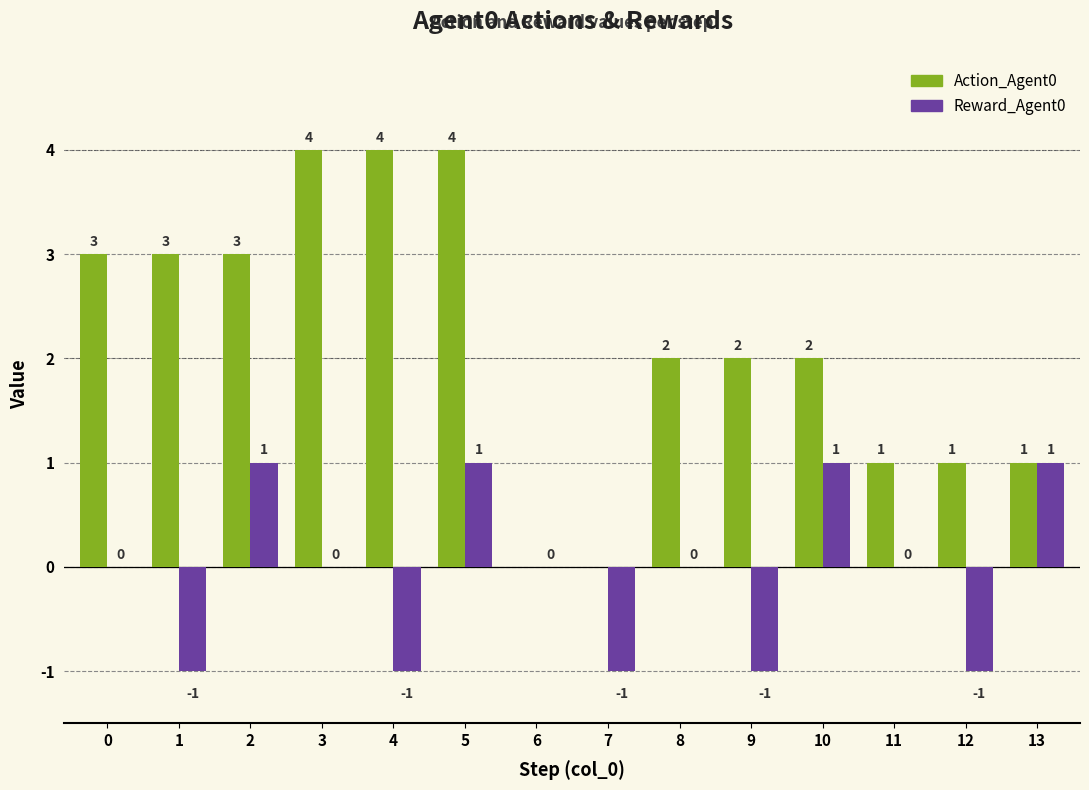

Between 1 and 5, which series saw the biggest shift?

Reward_Agent0